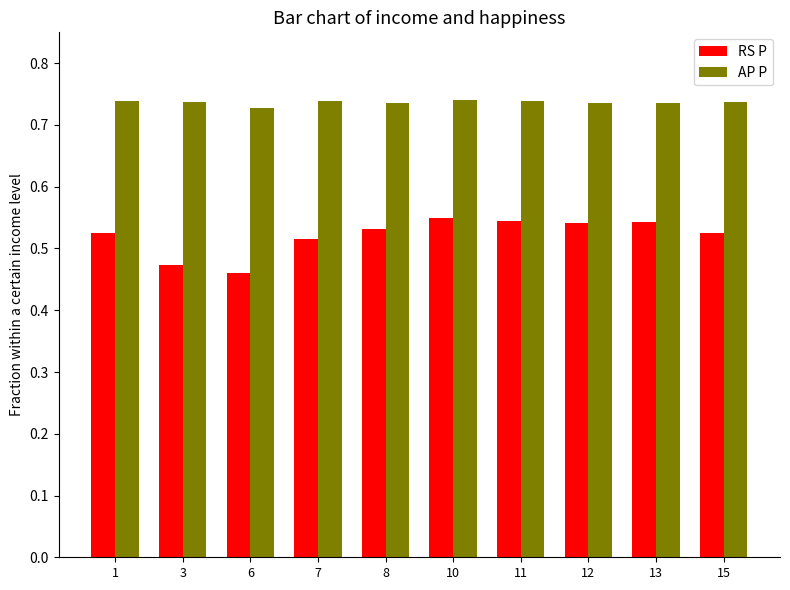

Which series has the largest total across all categories?

AP P